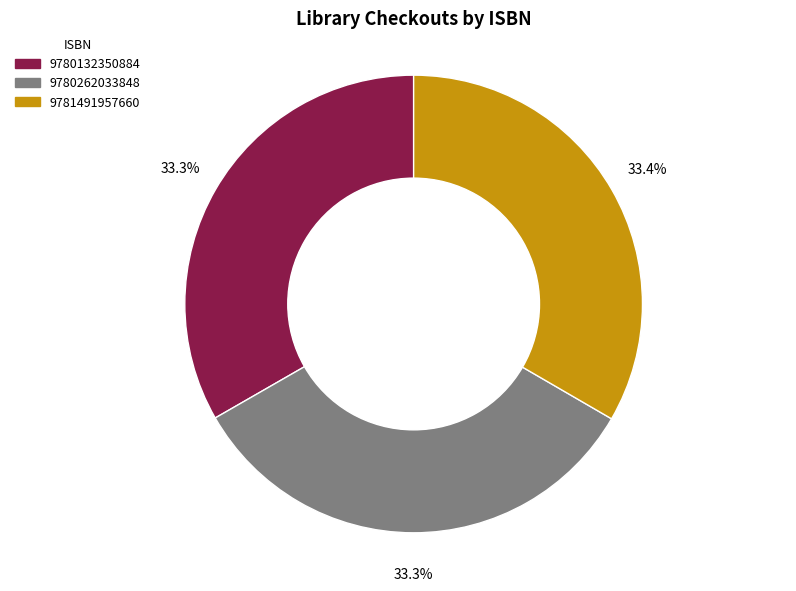

What is the ratio of the value at 9780132350884 to the value at 9780262033848?

1.0